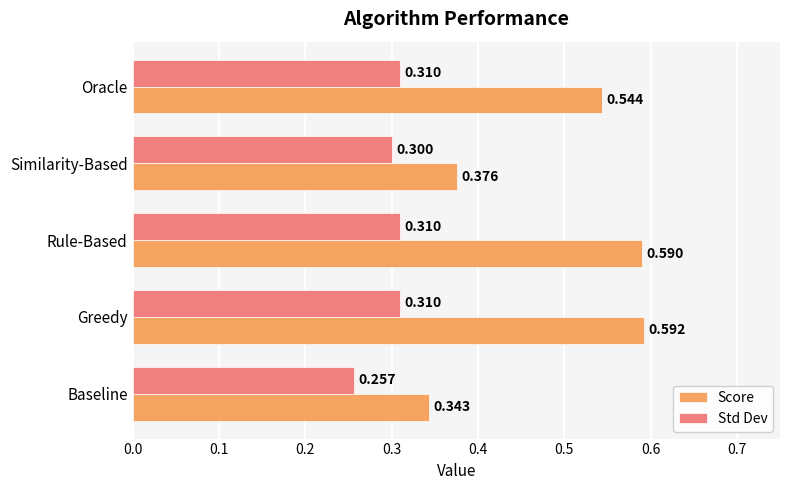

At which category does the chart reach its minimum across all series?

Baseline